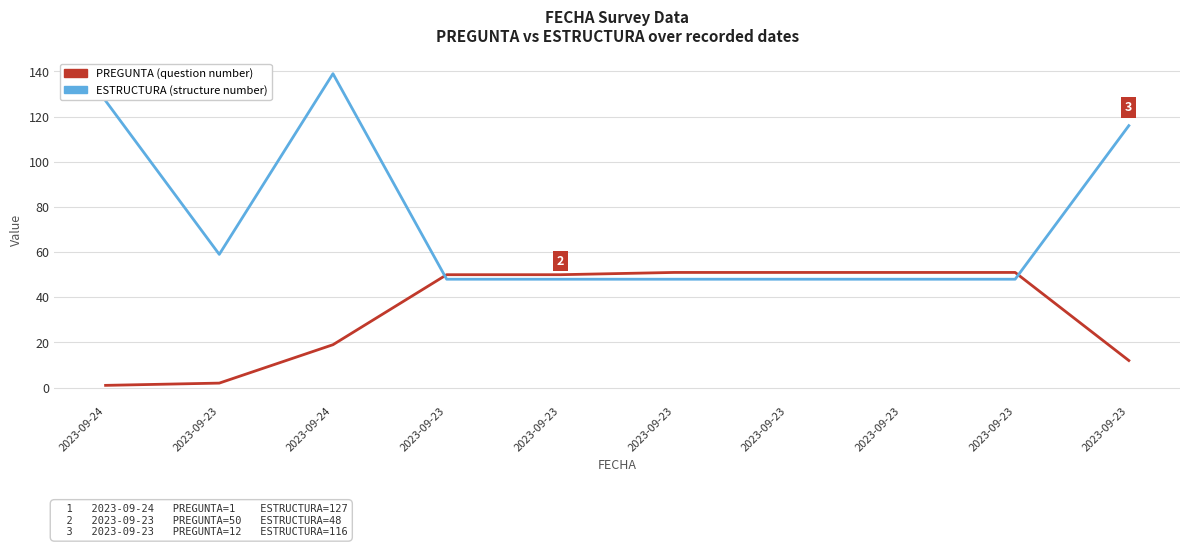

What is the total value across all series at 2023-09-23?

61